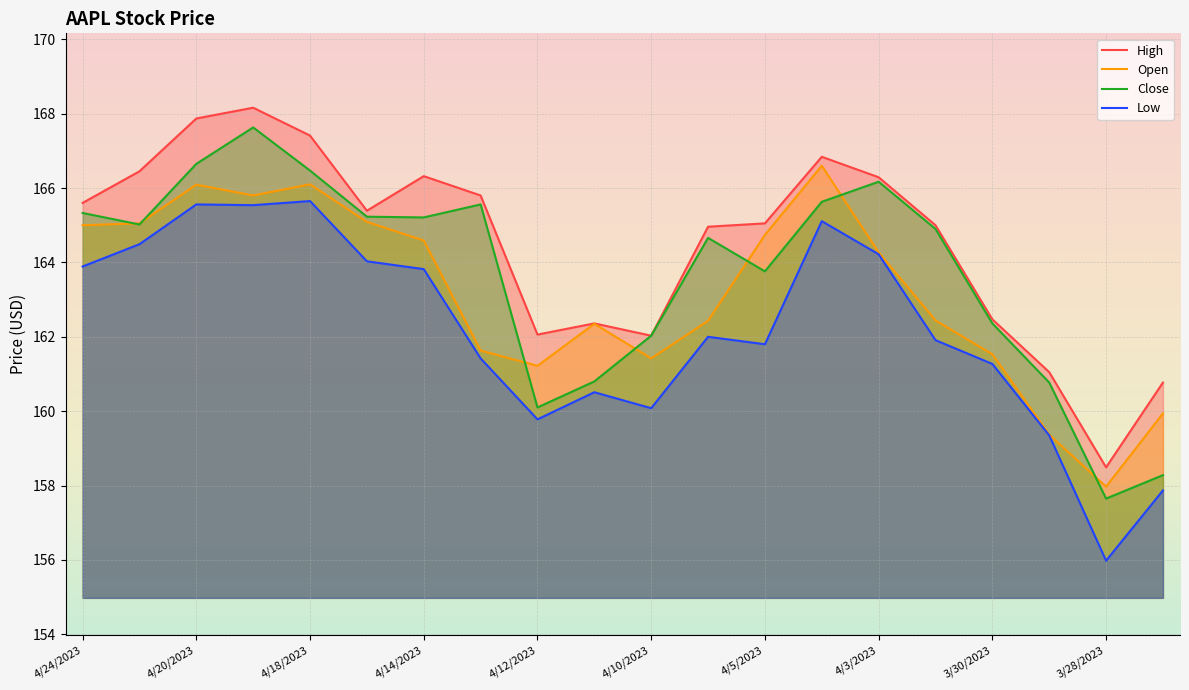

Rank the series by their average value, from lowest to highest.

Low, Open, Close, High